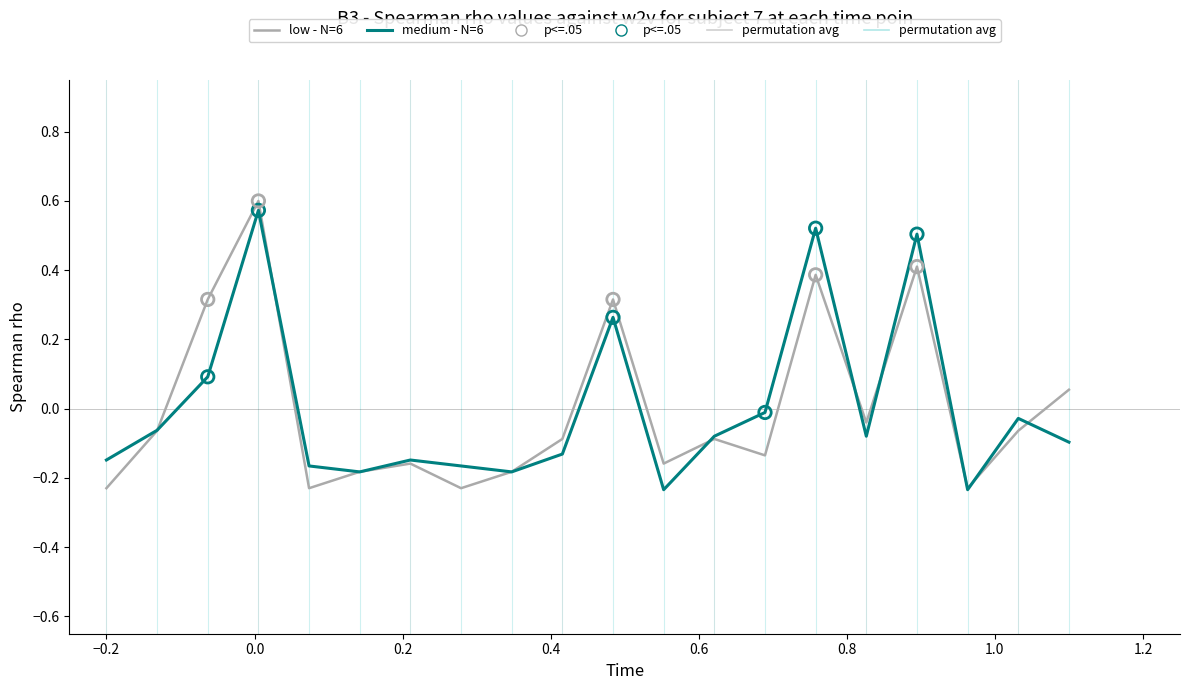

At how many categories does at least one series exceed 0?

6